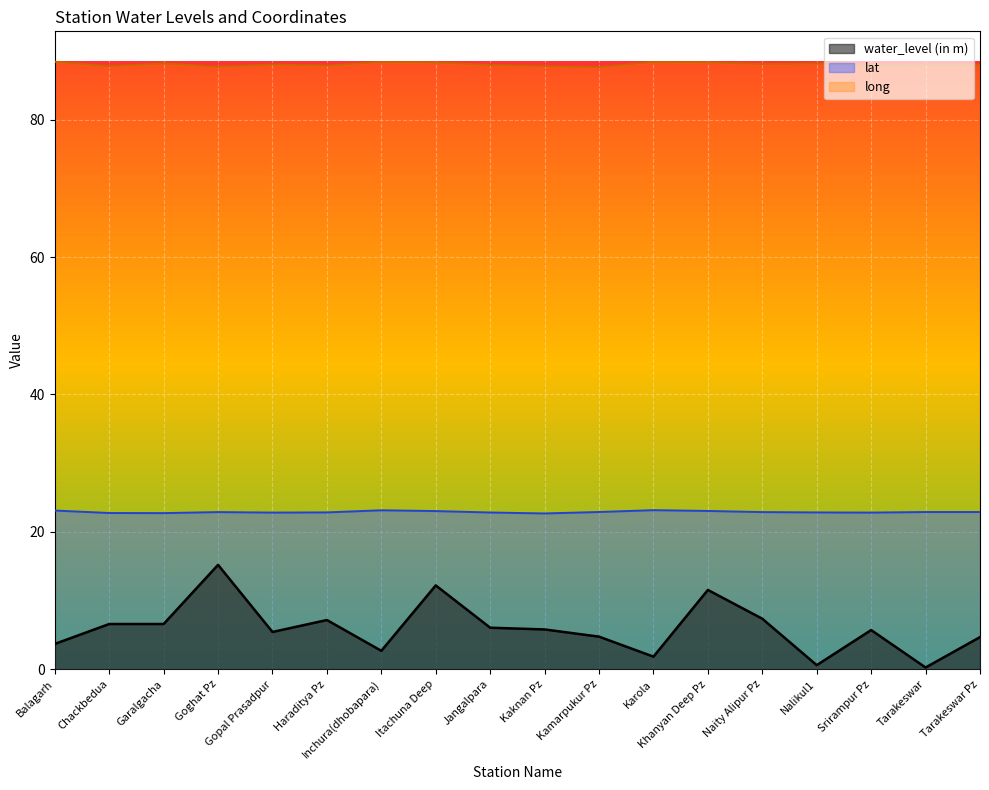

Read the water_level (in m) value at Chackbedua.

6.6